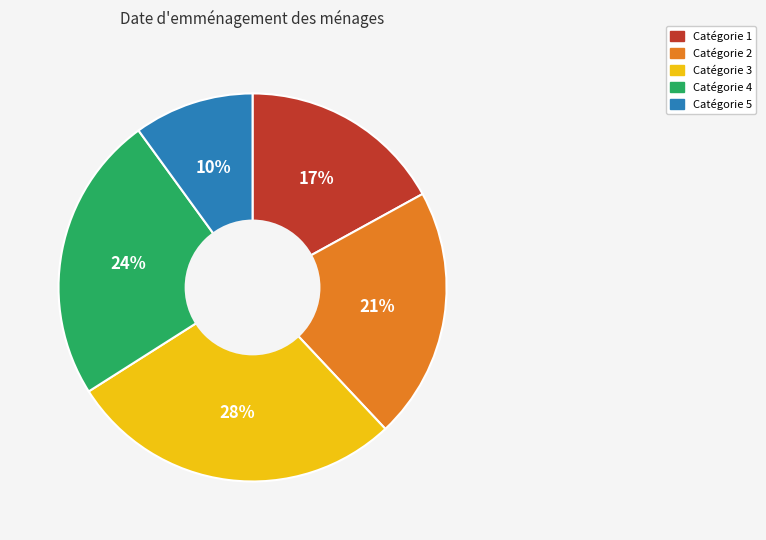

Does any single category account for the majority?

No